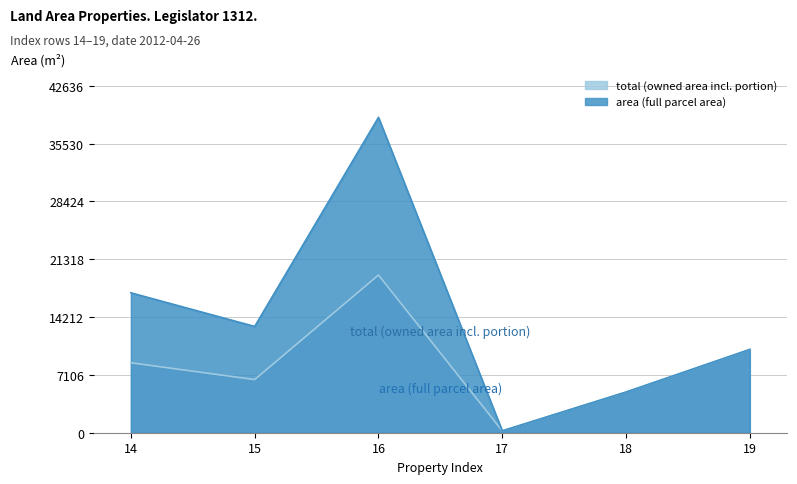

How many lines are shown in the chart?

2